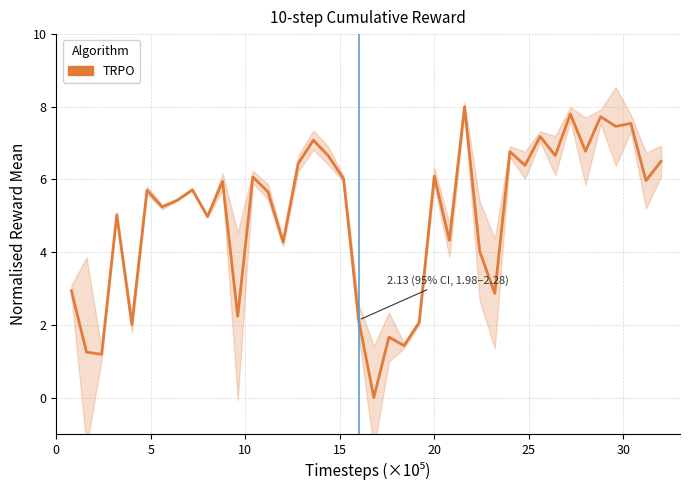

How many data points are less than 5?

15